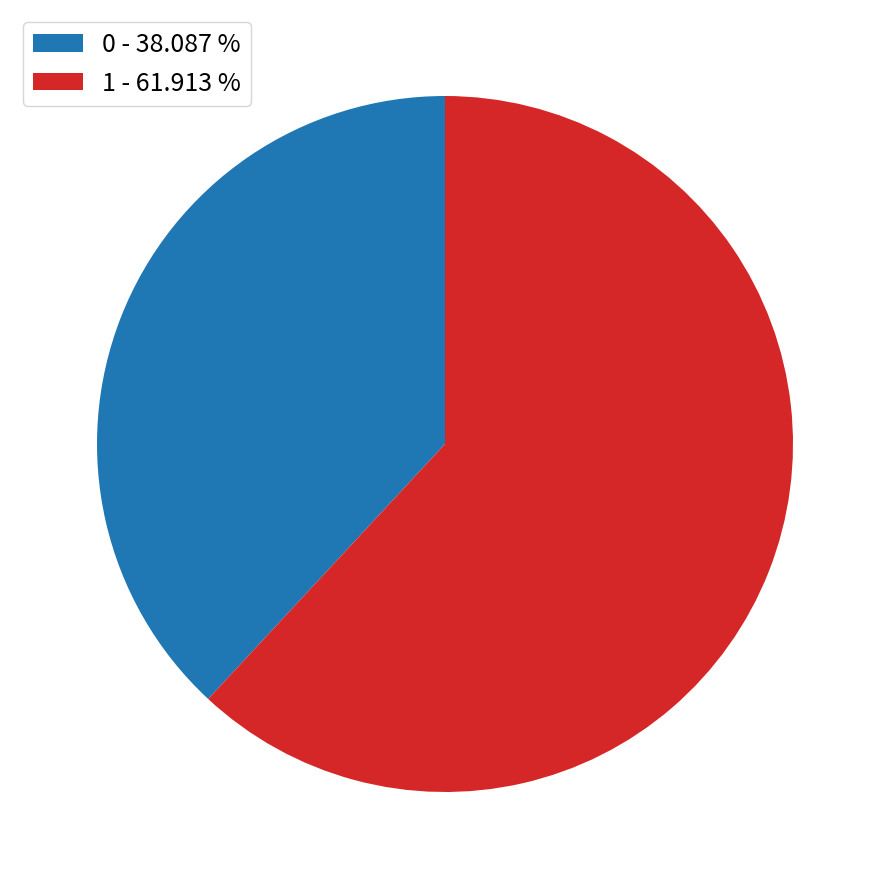

Is 0 - 38.087 % the majority of the pie?

No